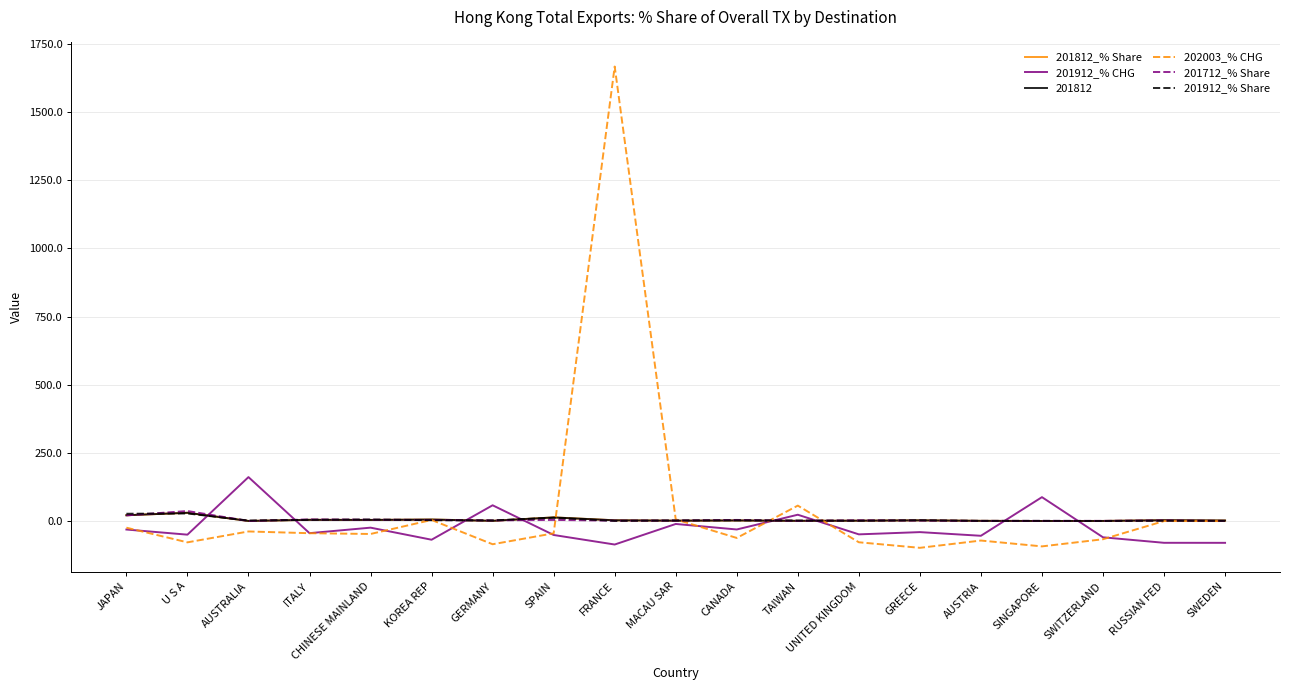

Does the chart display data point markers on the line(s)?

No